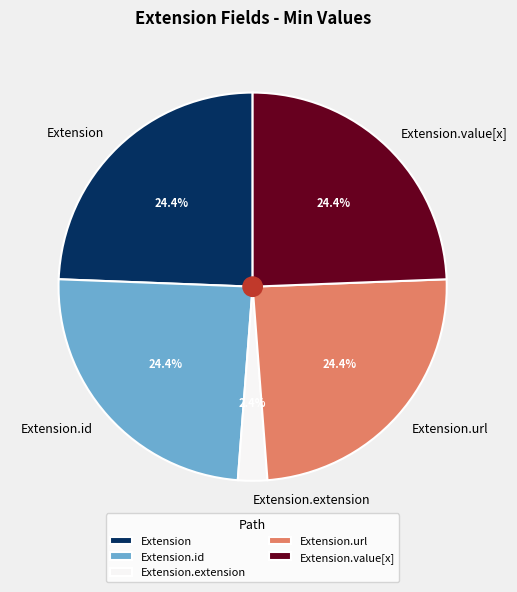

How many slices are in this pie chart?

5